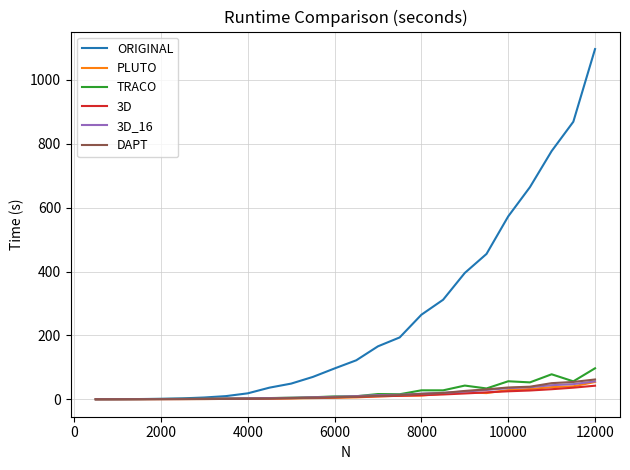

Which series has the widest spread of values?

ORIGINAL